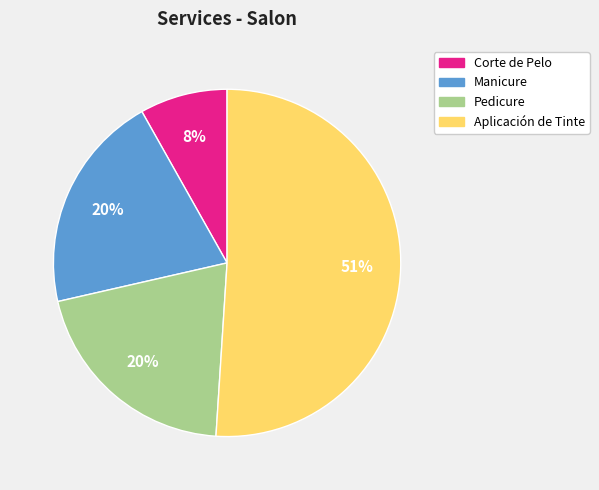

What is the majority slice?

Aplicación de Tinte